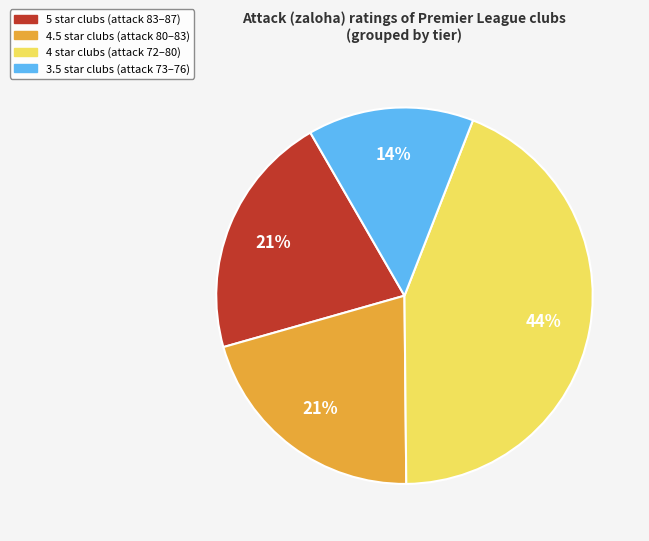

To the nearest percent, what is the average slice percentage?

25%